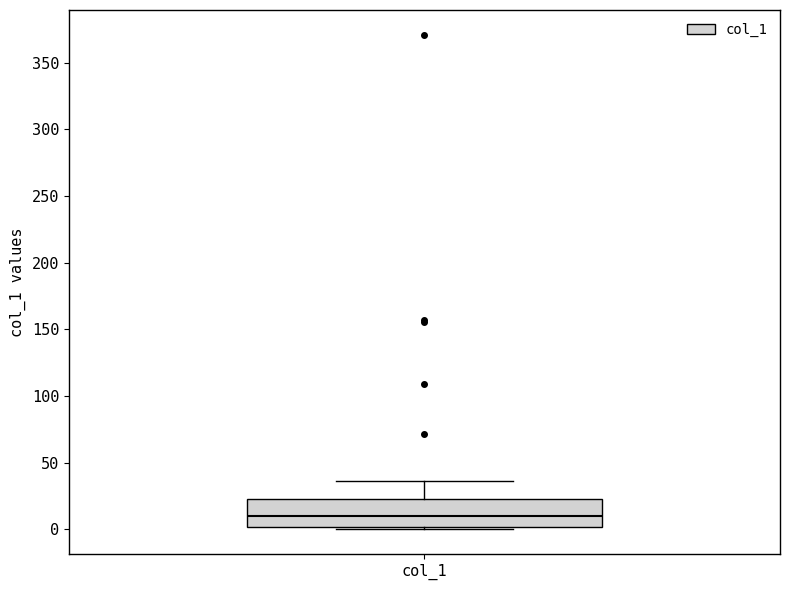

Where does the median line of the box for col_1 sit on the y-axis? The values are not printed on the chart, so give them approximately, as read against the axis.

10